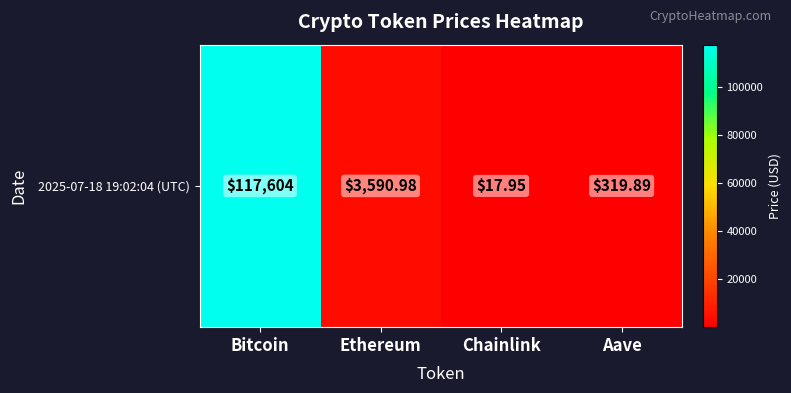

How many values exceed 3590?

2